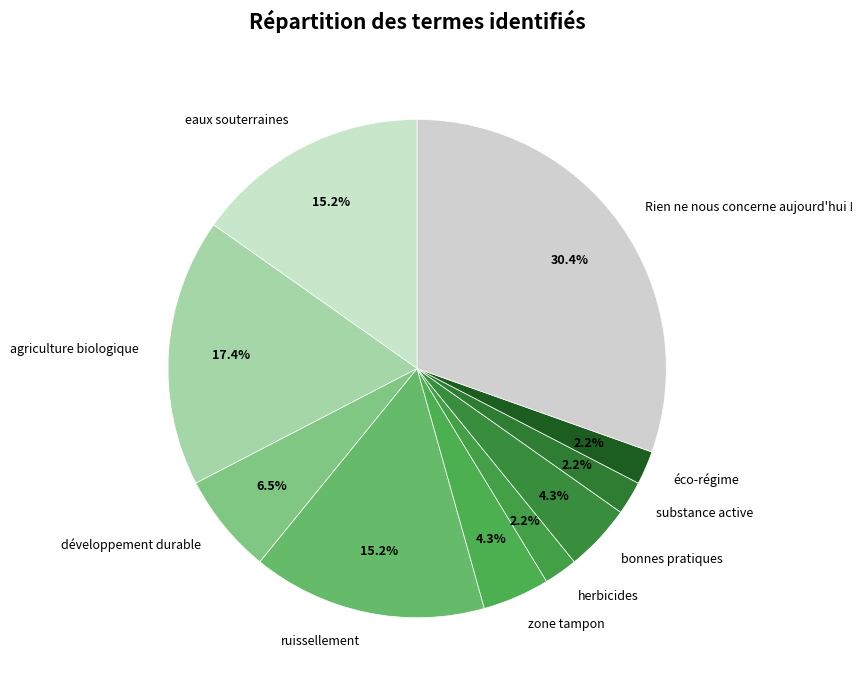

Which category has the biggest portion of the pie?

Rien ne nous concerne aujourd'hui !